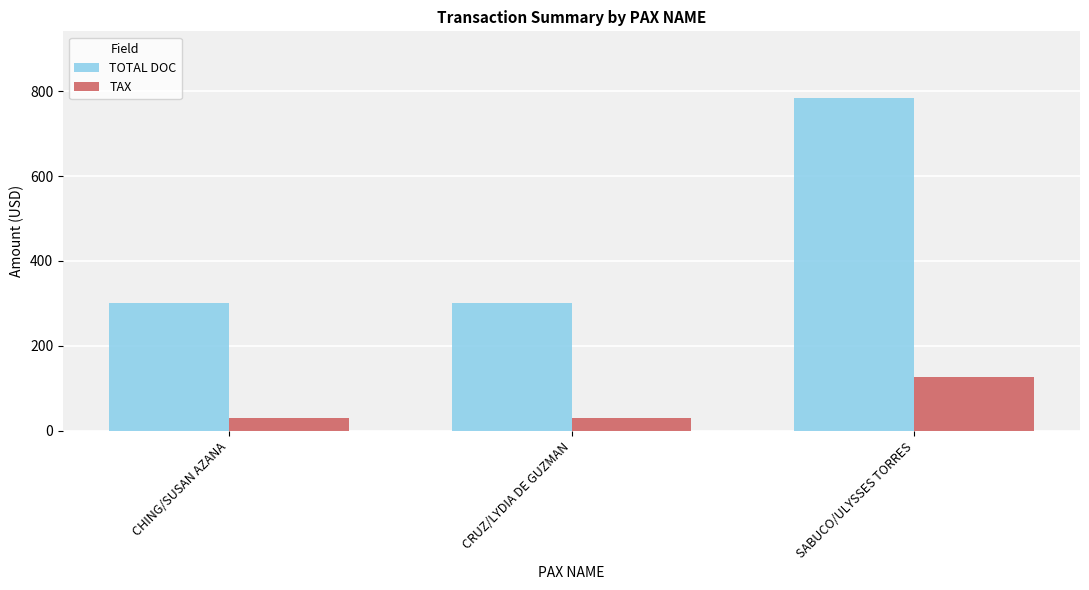

Rank the series by their average value, from highest to lowest.

TOTAL DOC, TAX